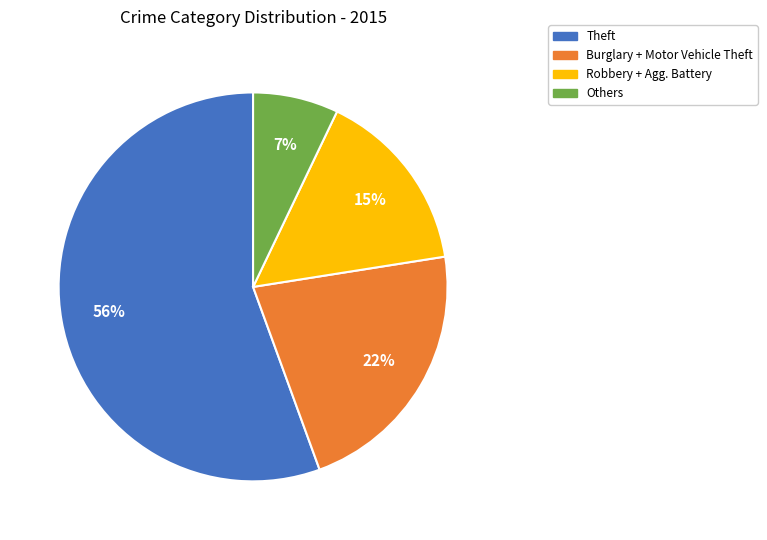

To the nearest percent, what is the average slice percentage?

25%